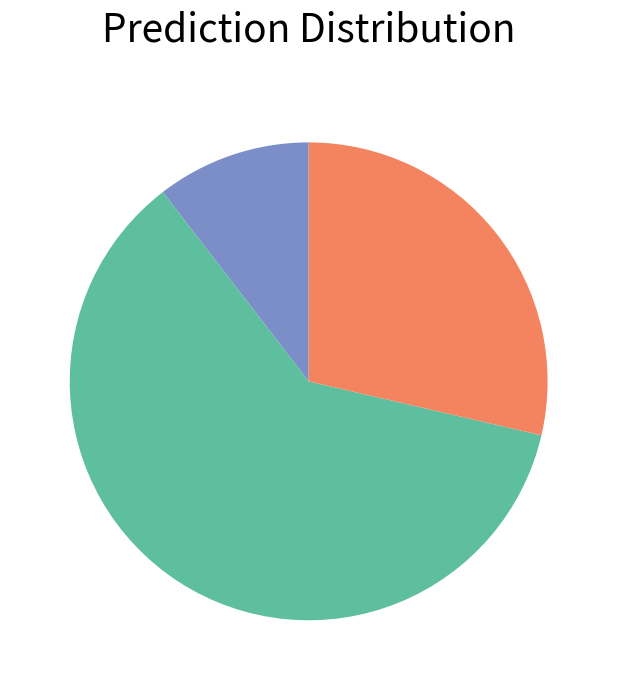

Is there any slice that represents more than half of the pie?

Yes